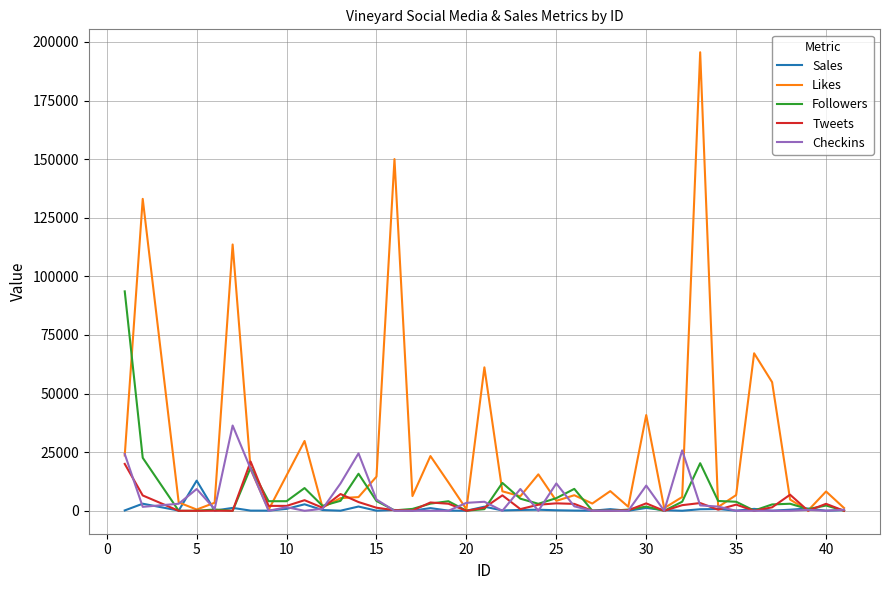

Which series has the largest total across all categories?

Likes